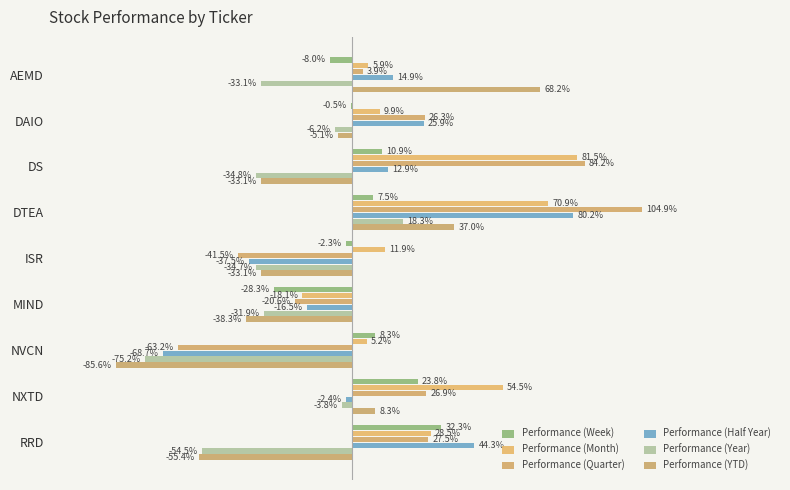

Which series has the widest spread of values?

Performance (Quarter)